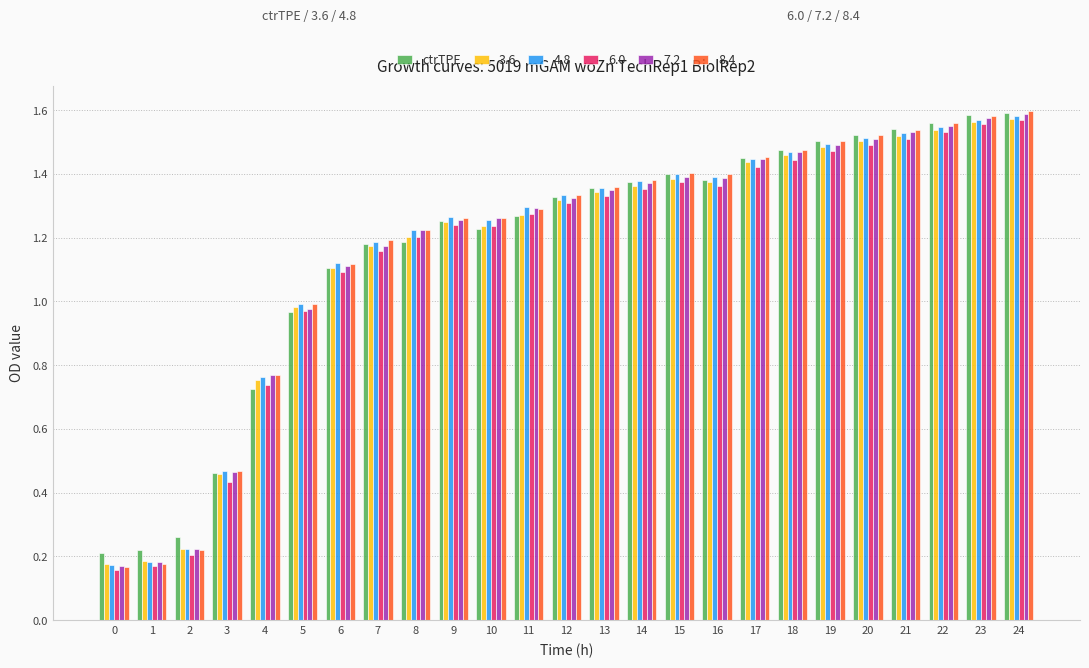

What is the sum of all ctrTPE values?

29.1